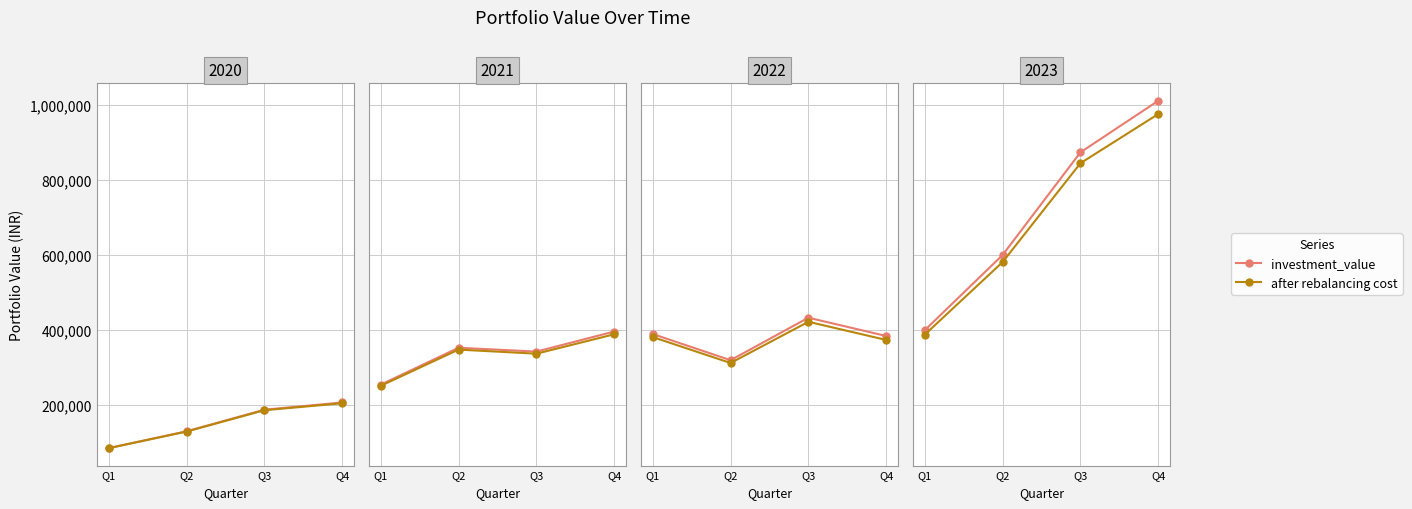

What is the value of the after rebalancing cost point at the 3rd from the left?

845398.3